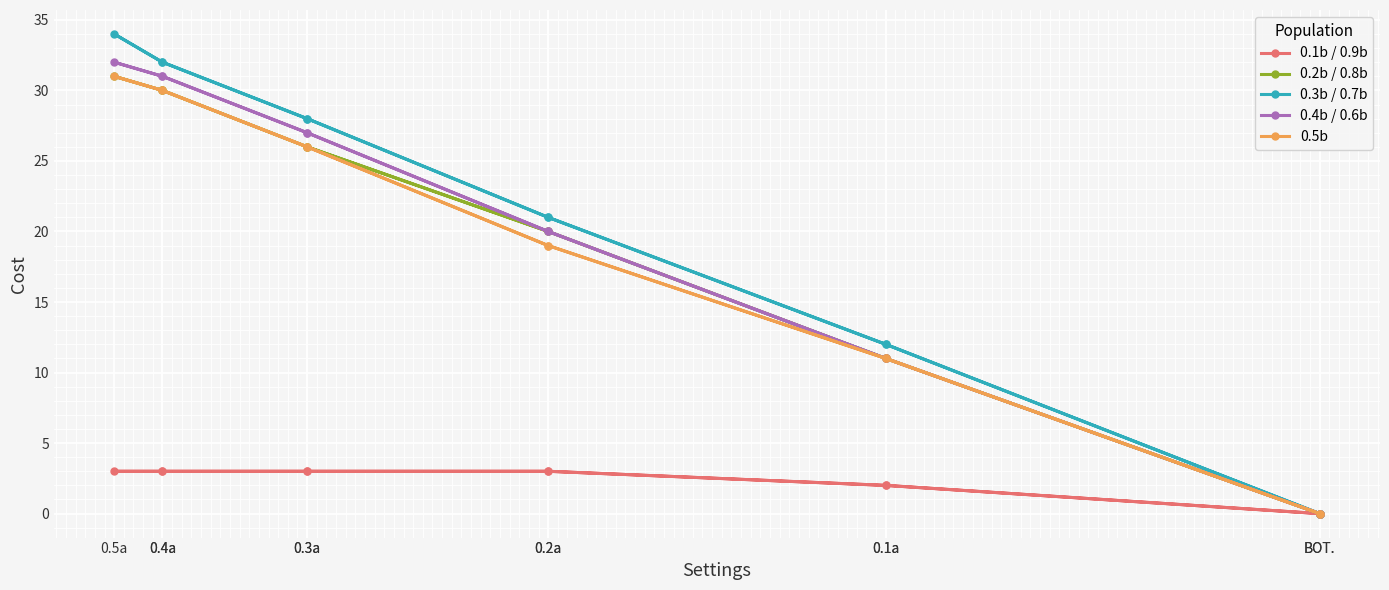

True or false: 0.5b has more than 2 points higher than both neighbors.

False